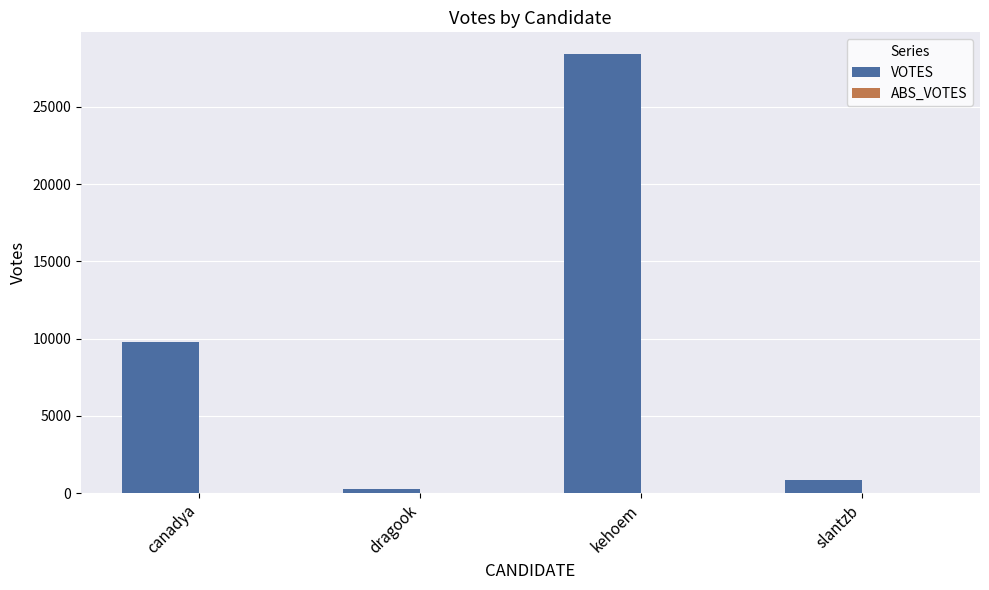

Rank the categories by value from lowest to highest.

dragook, slantzb, canadya, kehoem